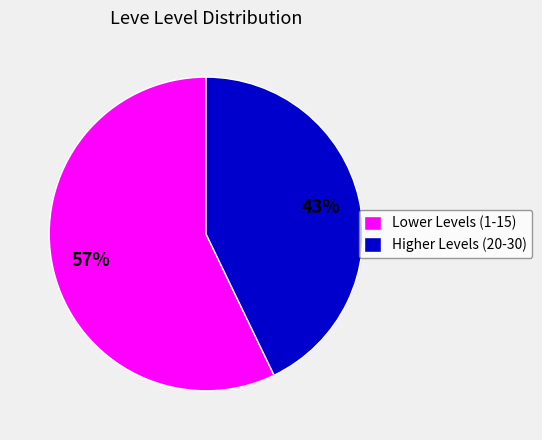

To the nearest percent, what is the average slice percentage?

50%